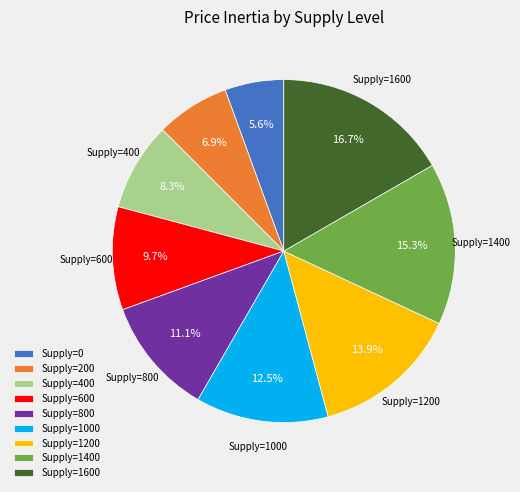

To the nearest percent, what is the average slice percentage?

11%